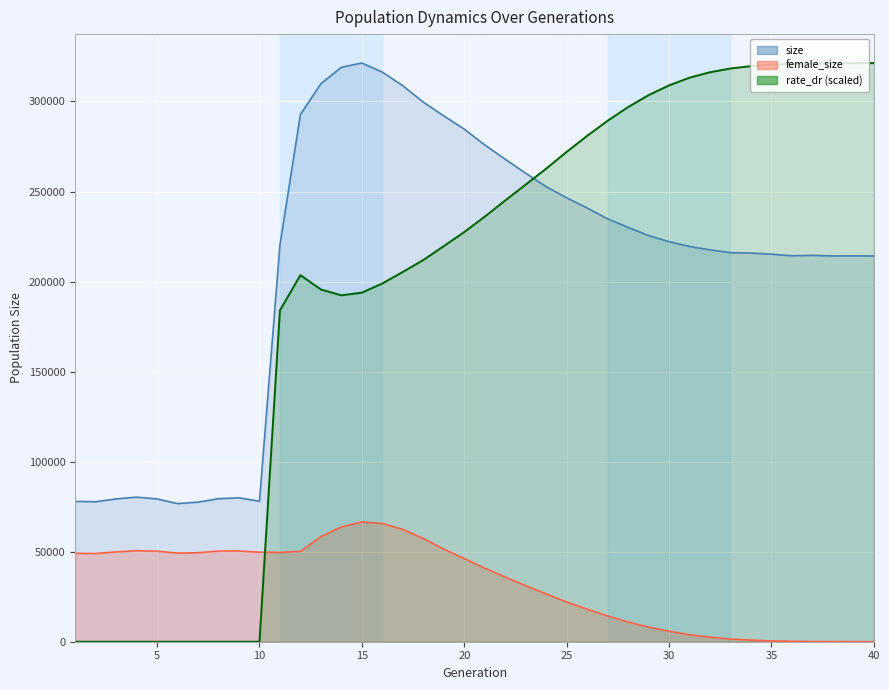

The value of size at 15 is 321345.0. True or false?

True